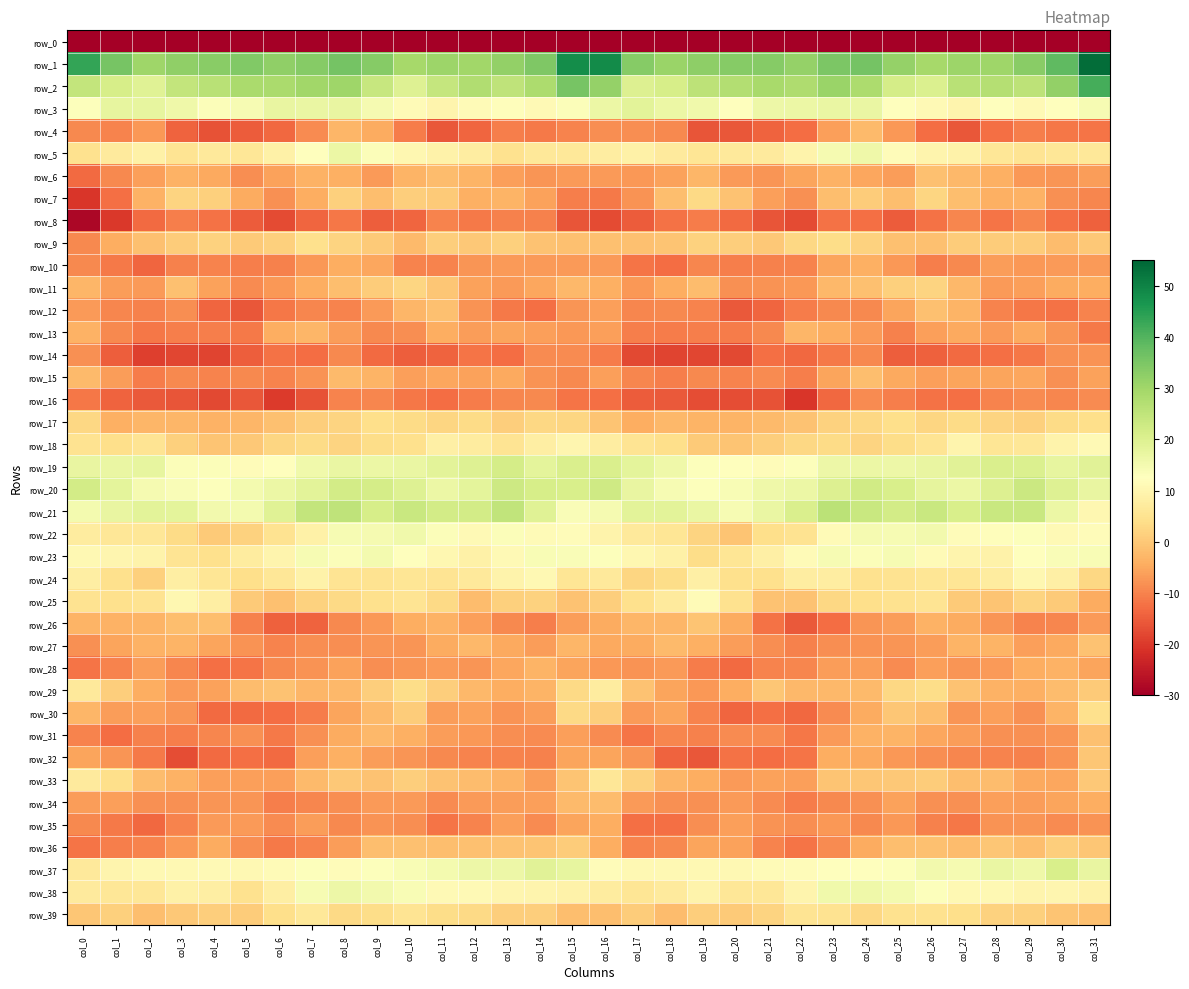

Which category has the lowest value in the row_24 series?

col_2